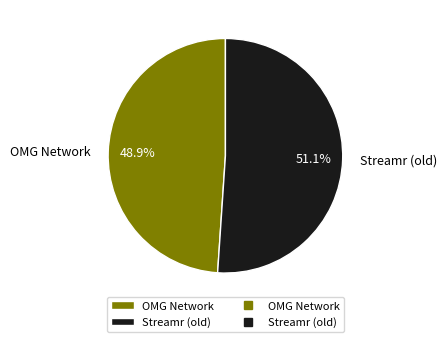

Count the number of slices in the pie.

2